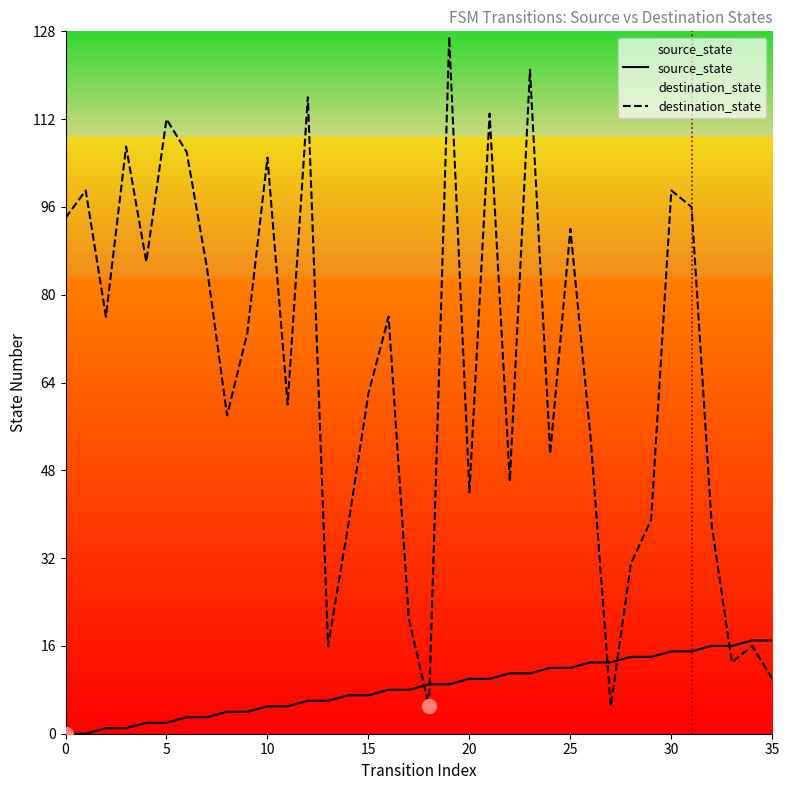

At which label is destination_state closest to 66?

15